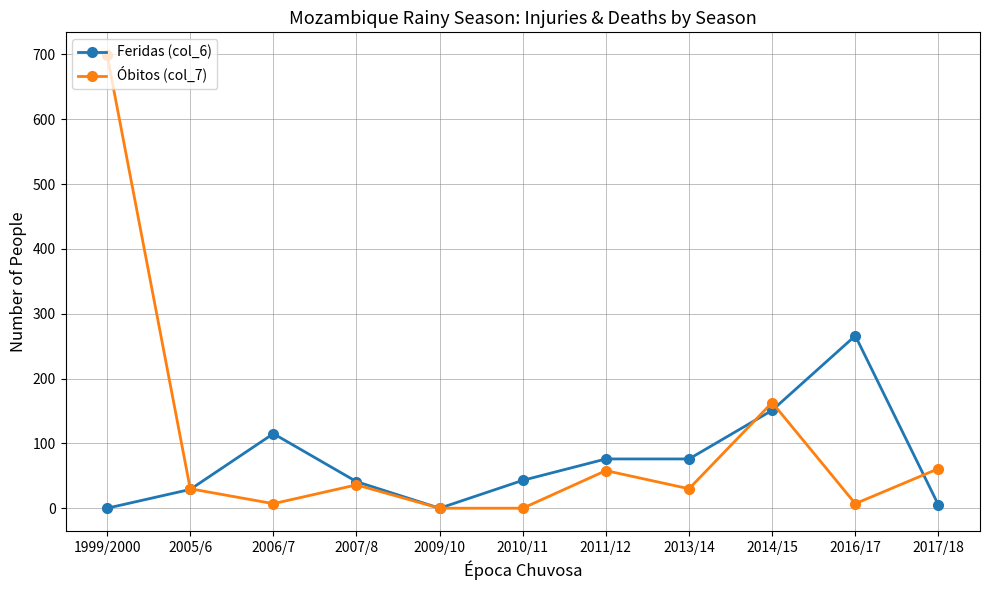

True or false: Óbitos (col_7) has a value of 275 at 2014/15.

False